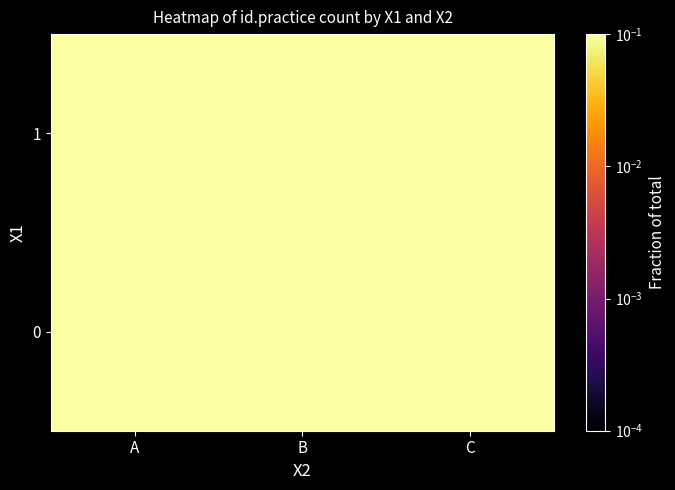

Rank the series by their average value, from highest to lowest.

1, 0